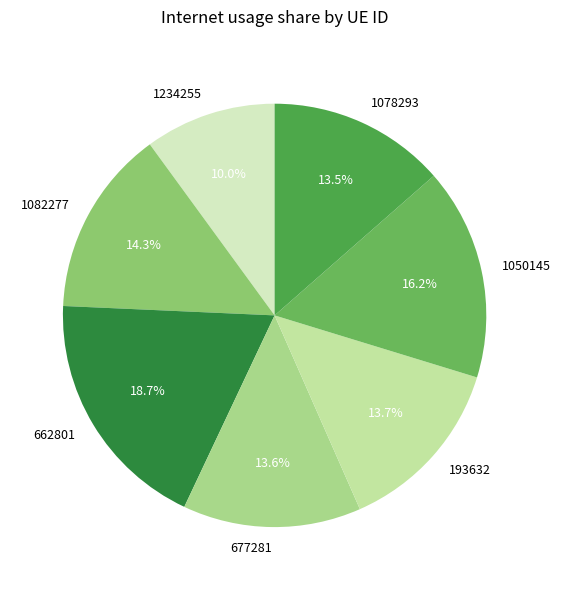

Which category has the biggest portion of the pie?

662801